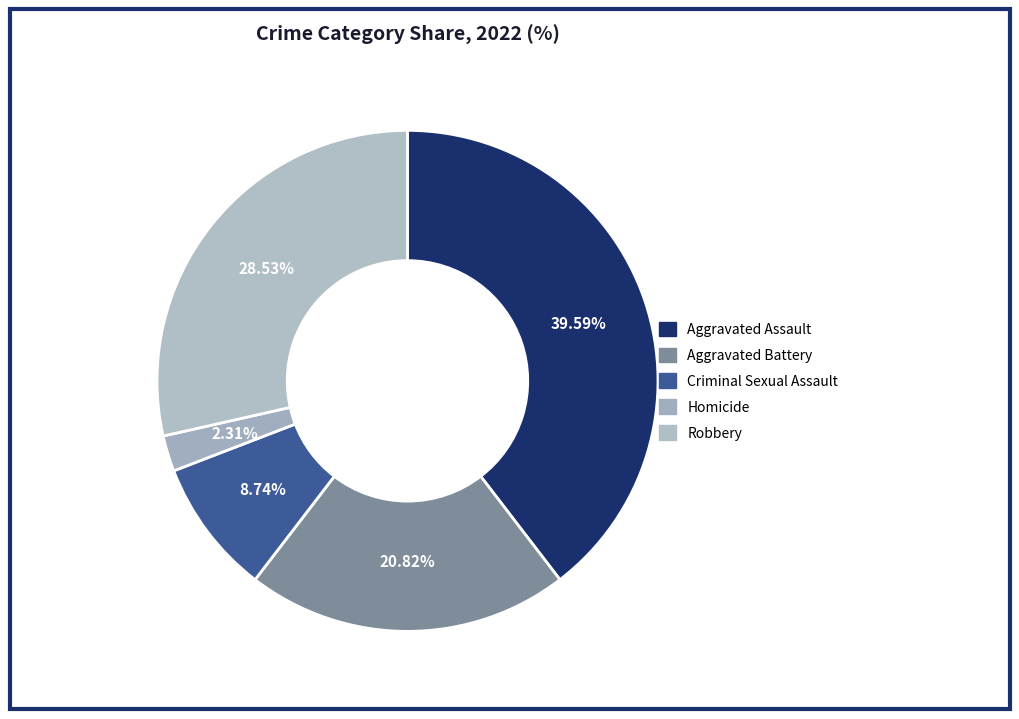

Is there a majority slice in this chart?

No